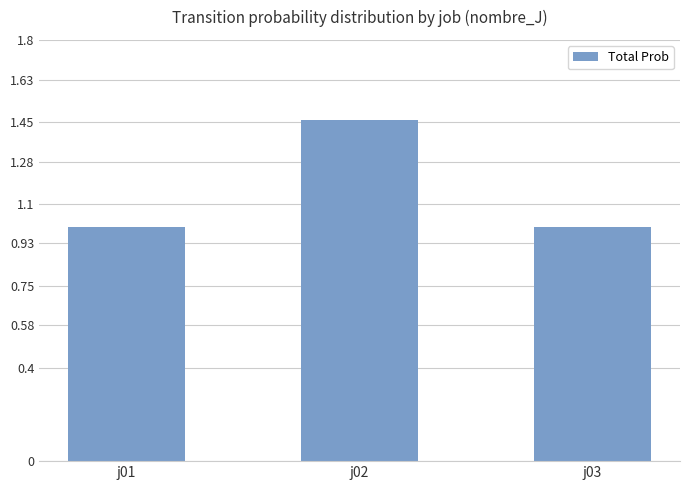

Is it true that the value at j02 is 2.3?

False